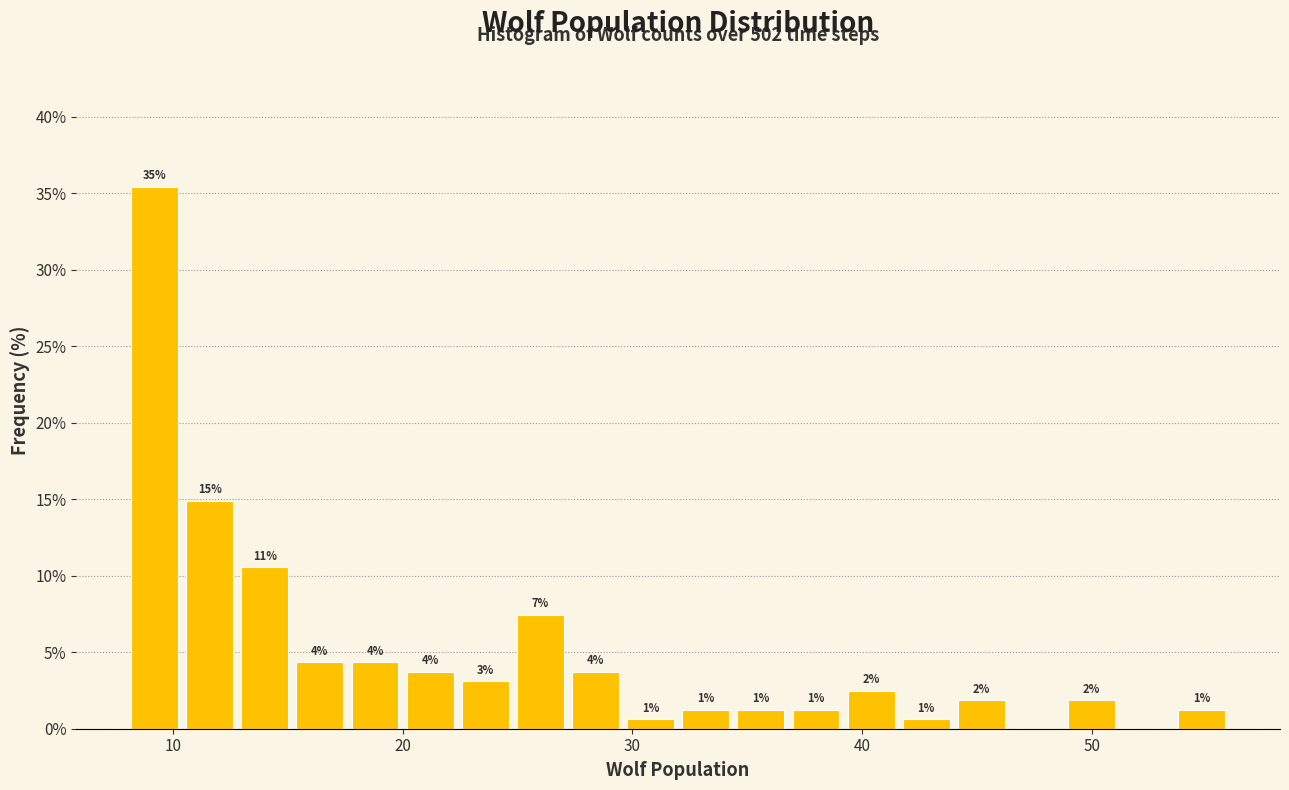

Read against the x-axis, roughly where is the centre of the tallest bar?

9